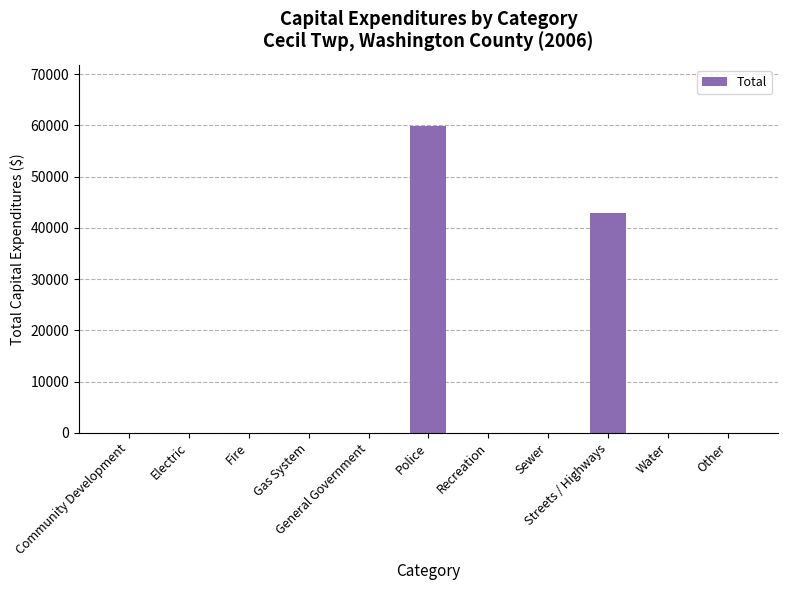

What is the maximum value shown in the chart?

59874